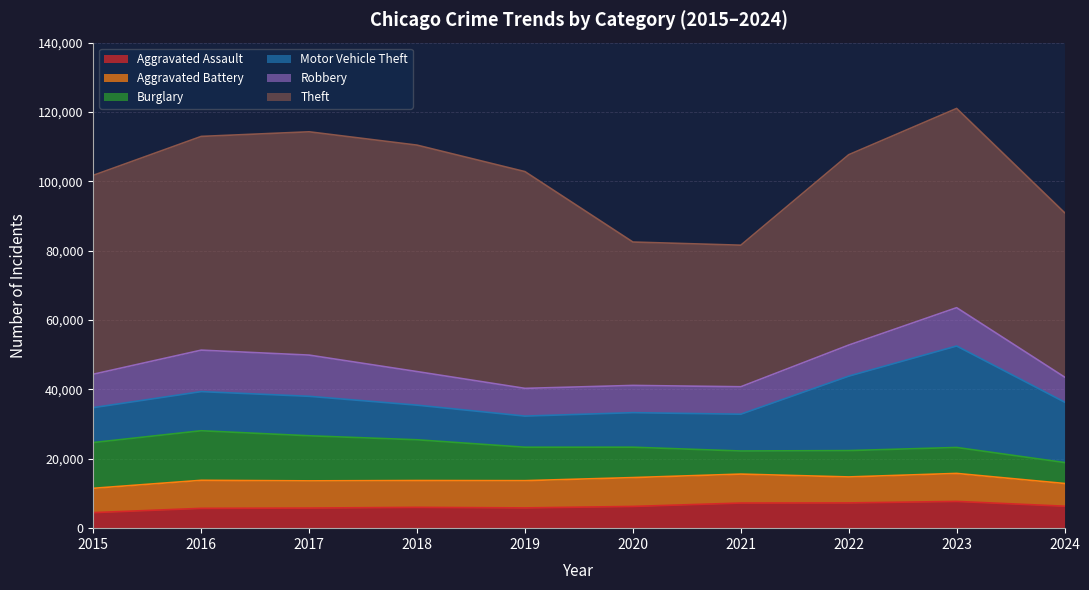

The value of Theft at 2022 is 54887. True or false?

True